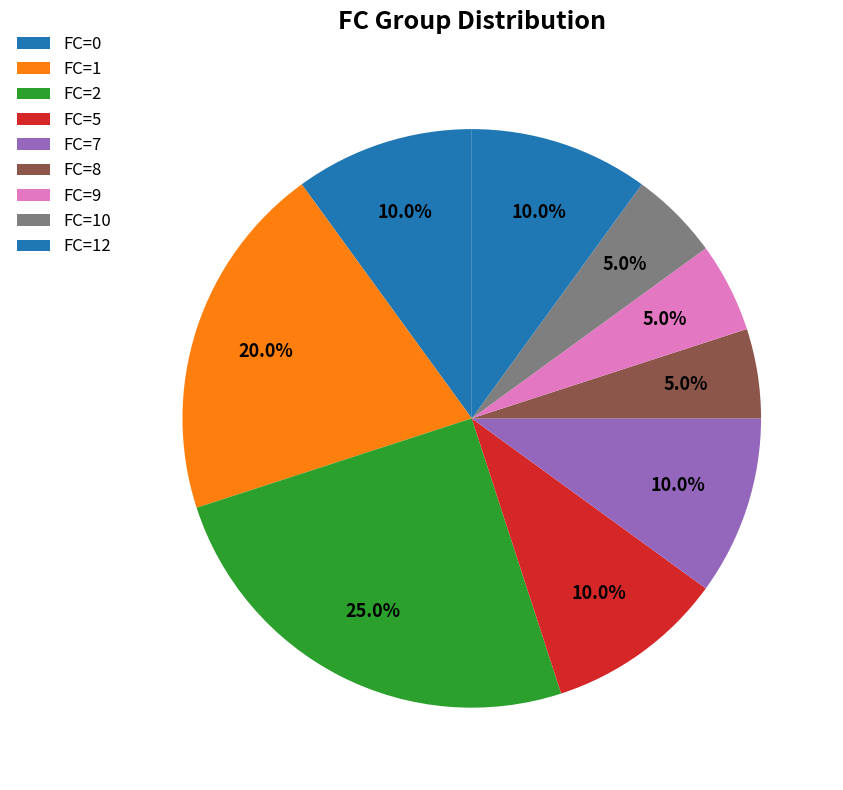

Between FC=9 and FC=10, which is larger?

FC=9